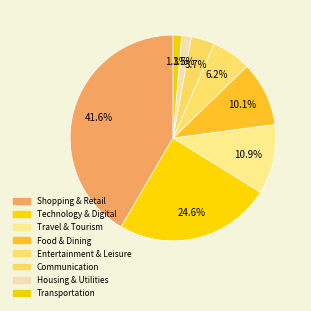

How many slices are in this pie chart?

8